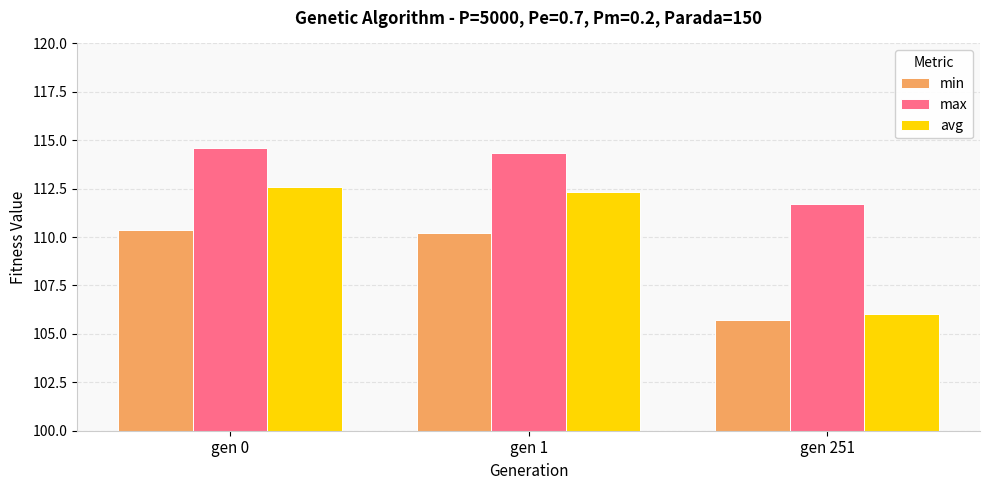

How many values in the avg series exceed 112?

2